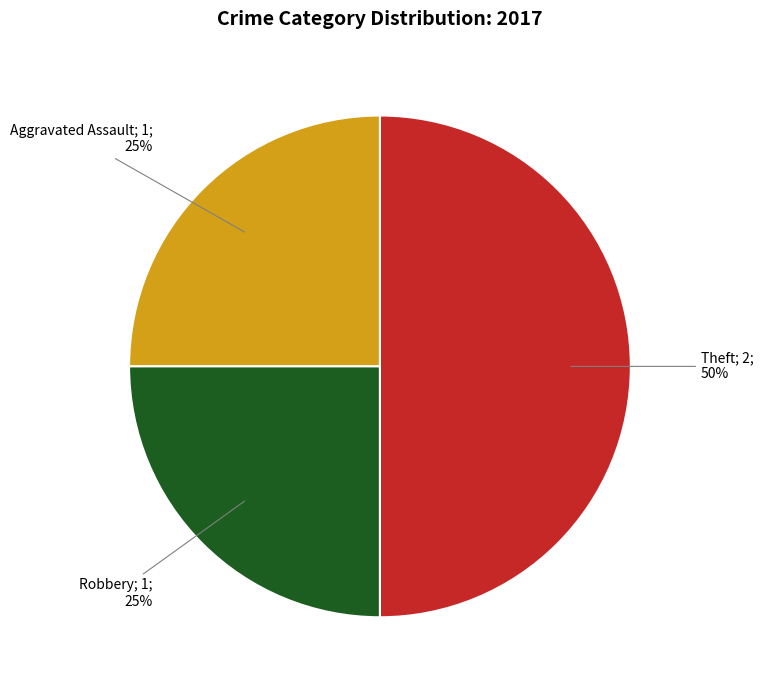

To the nearest percent, what is the average slice percentage?

33%